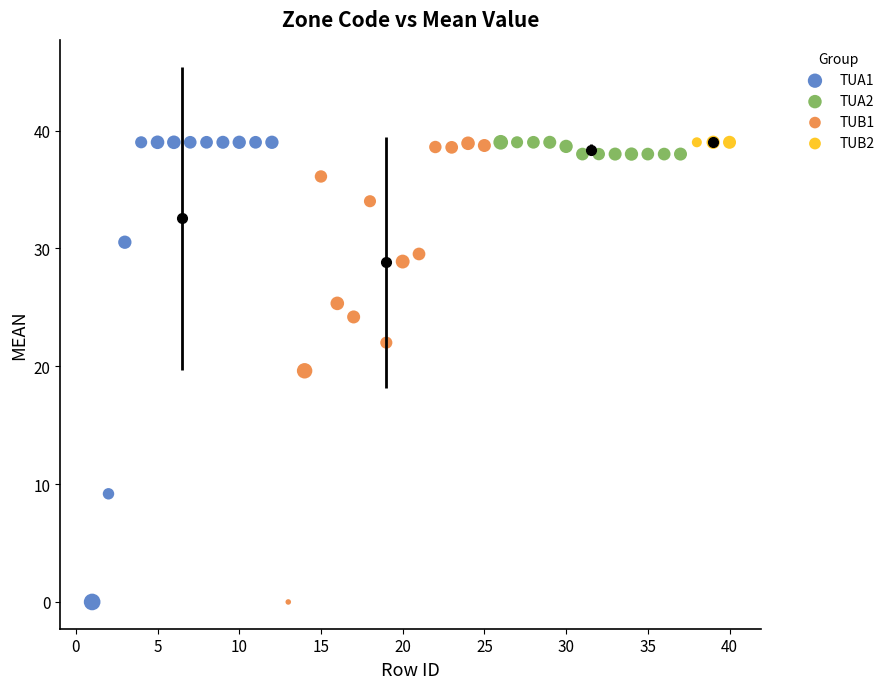

What are all the series names shown in the legend?

TUA1, TUA2, TUB1, TUB2